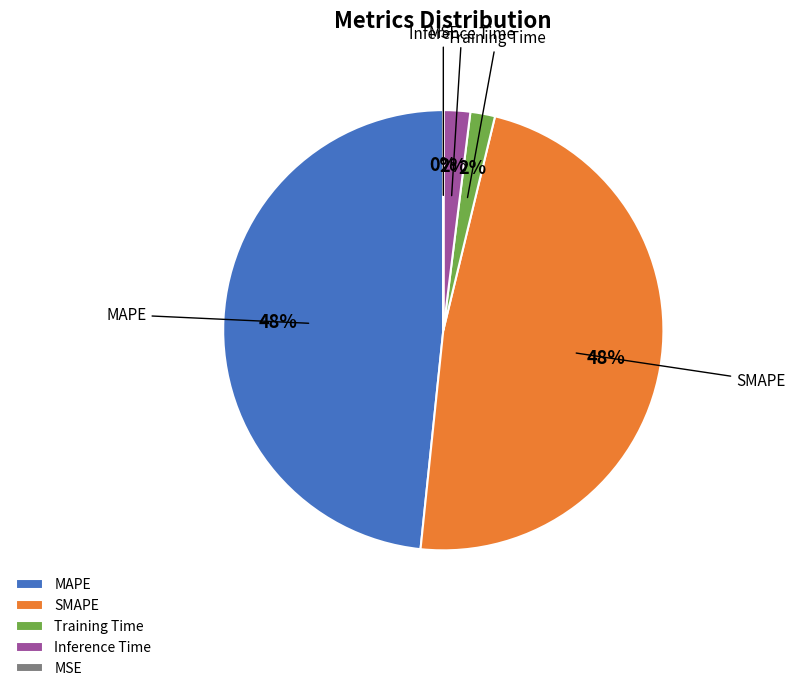

To the nearest percent, what portion does SMAPE represent?

48%